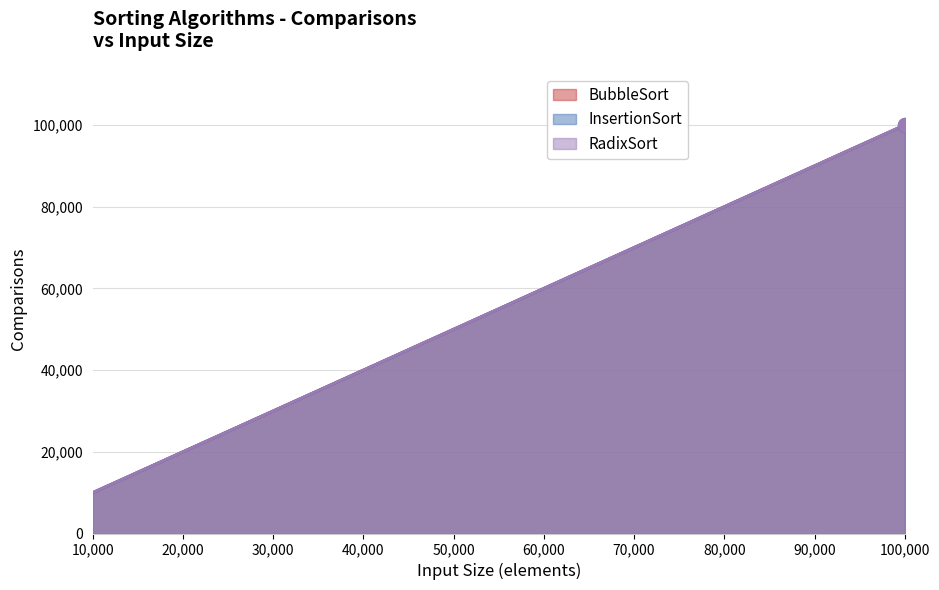

Which series has the largest total across all categories?

BubbleSort